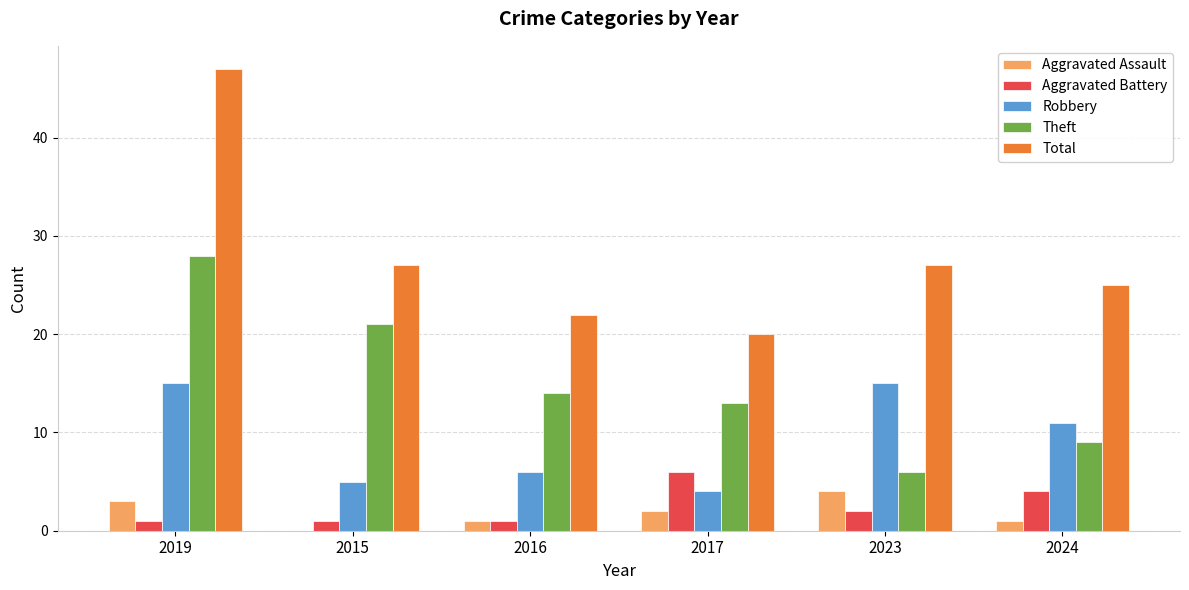

What is the total value across all series at 2017?

45